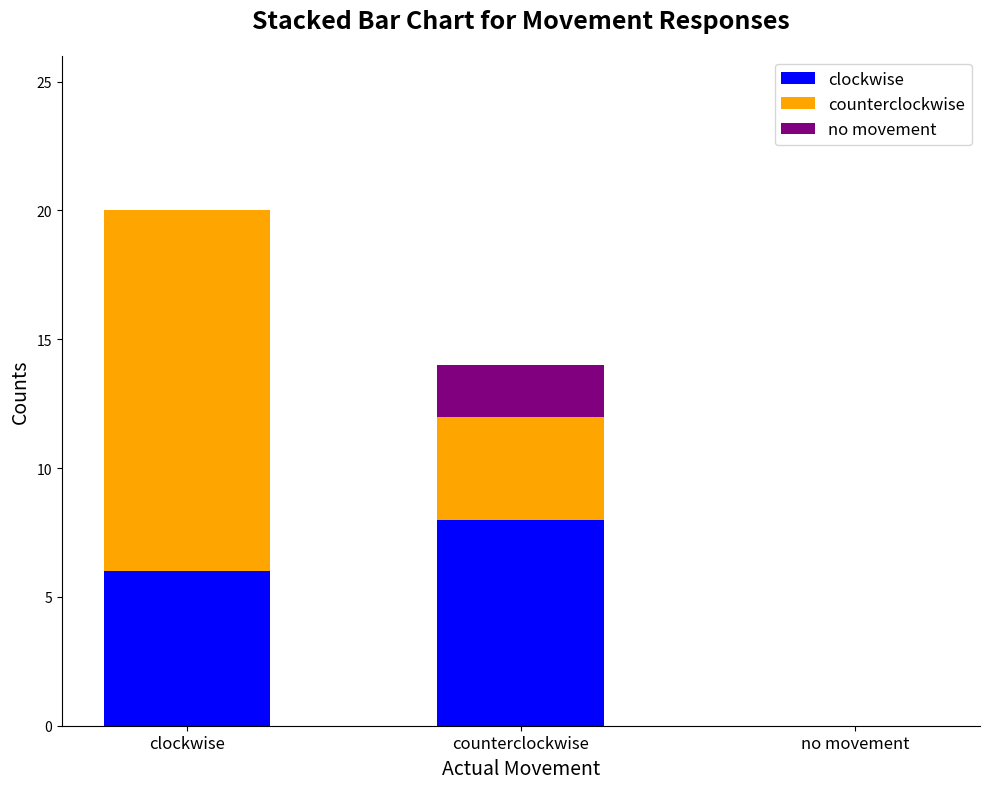

At which category is the sum across all series the highest?

clockwise